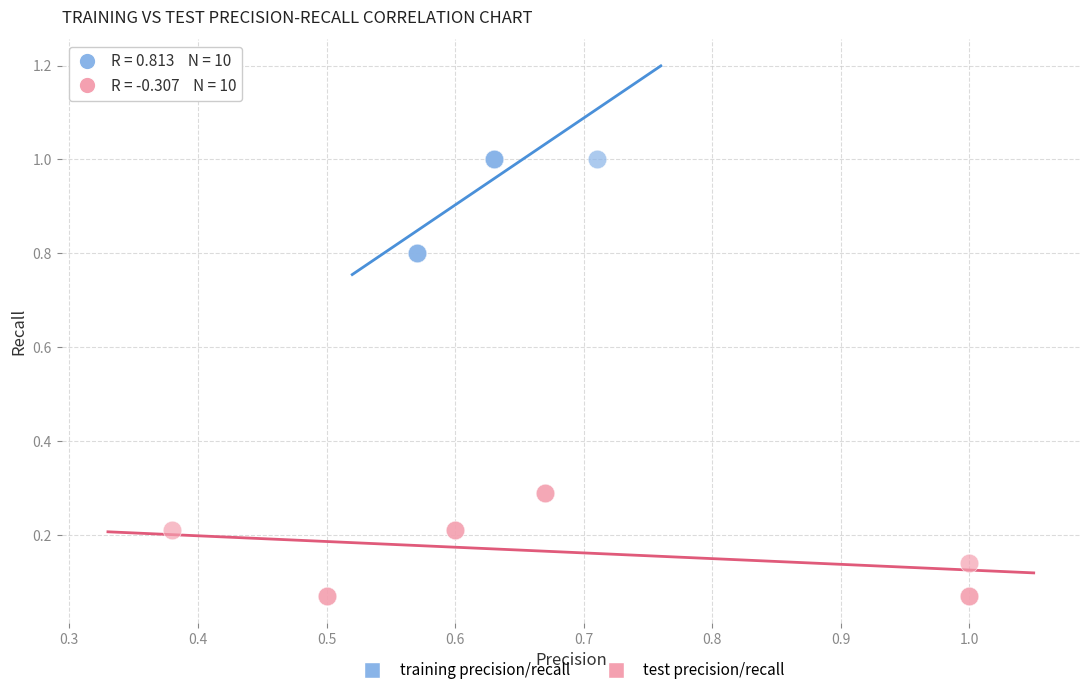

What are all the series names shown in the legend?

training precision/recall, test precision/recall